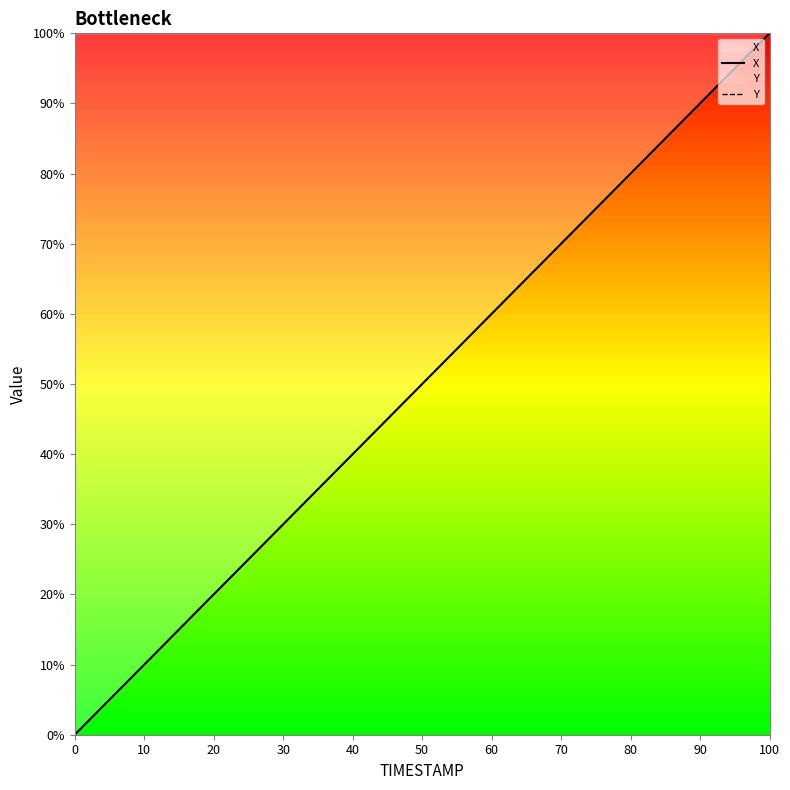

What is the value of the X point at the 6th from the left?

73.7